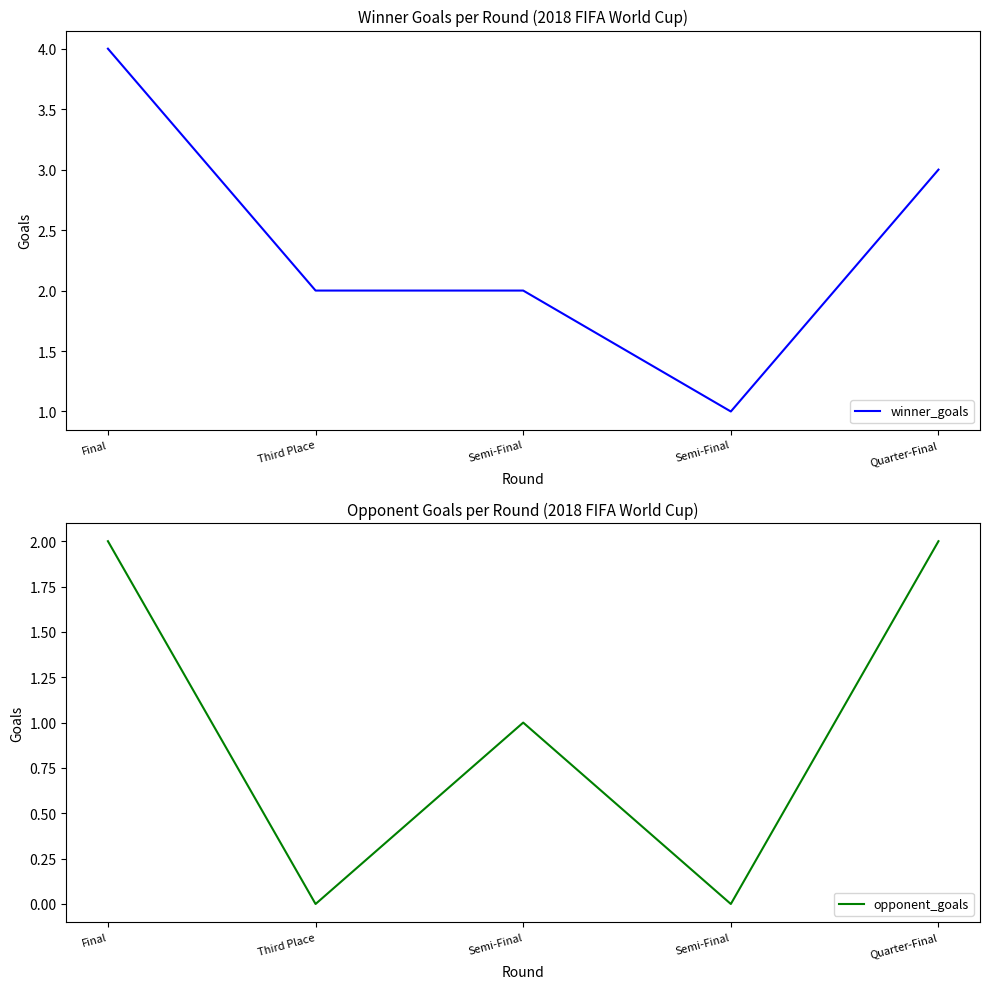

True or false: opponent_goals and winner_goals cross at least once.

False